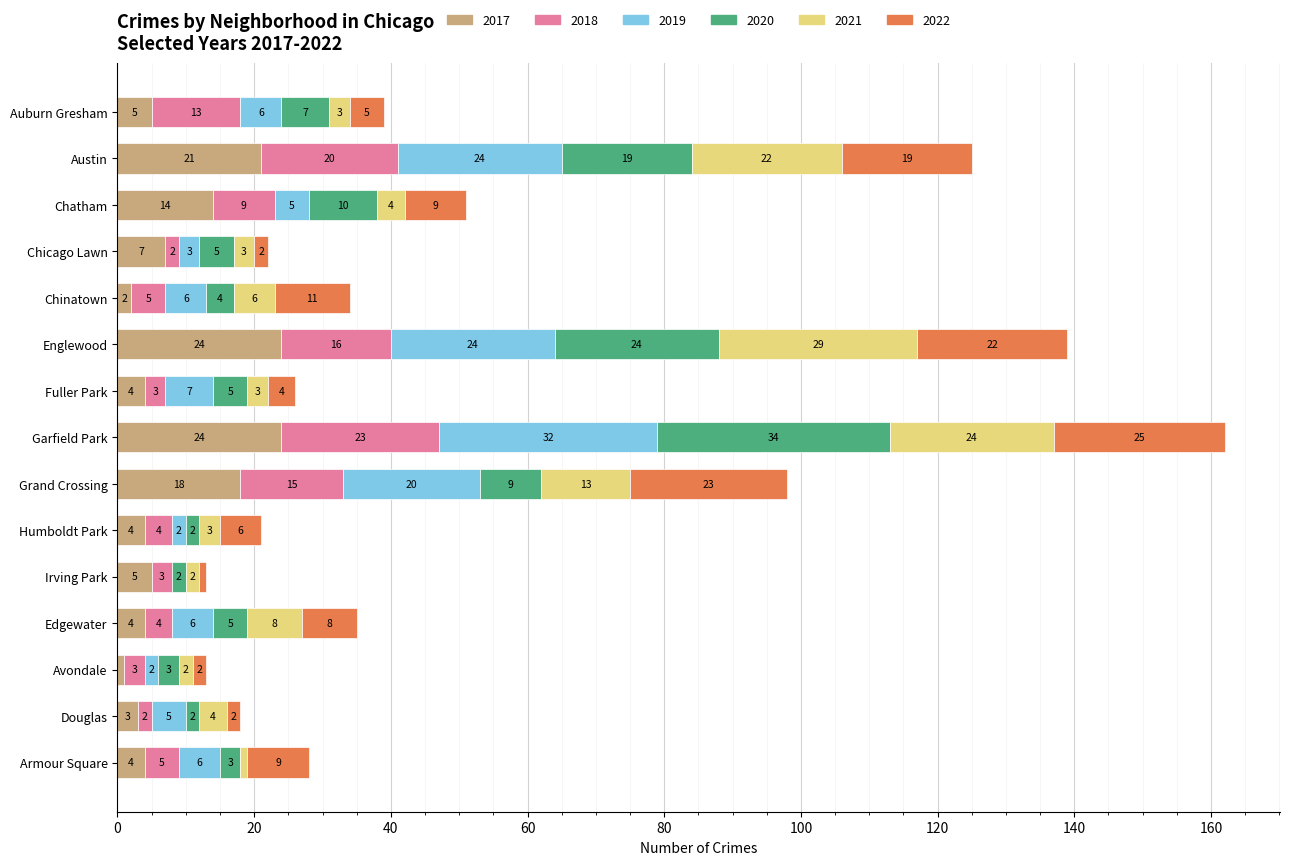

At which category is the sum across all series the highest?

Garfield Park